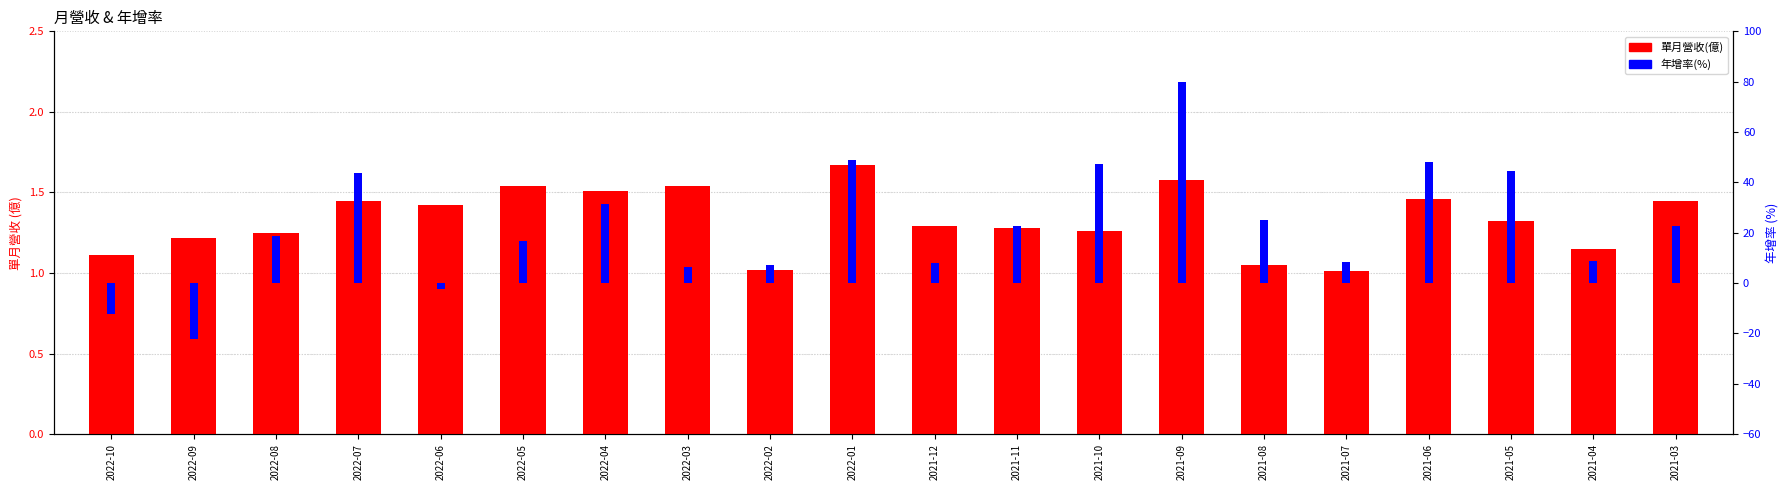

The 年增率(%) series shows 7.8 at 2021-03. True or false?

False